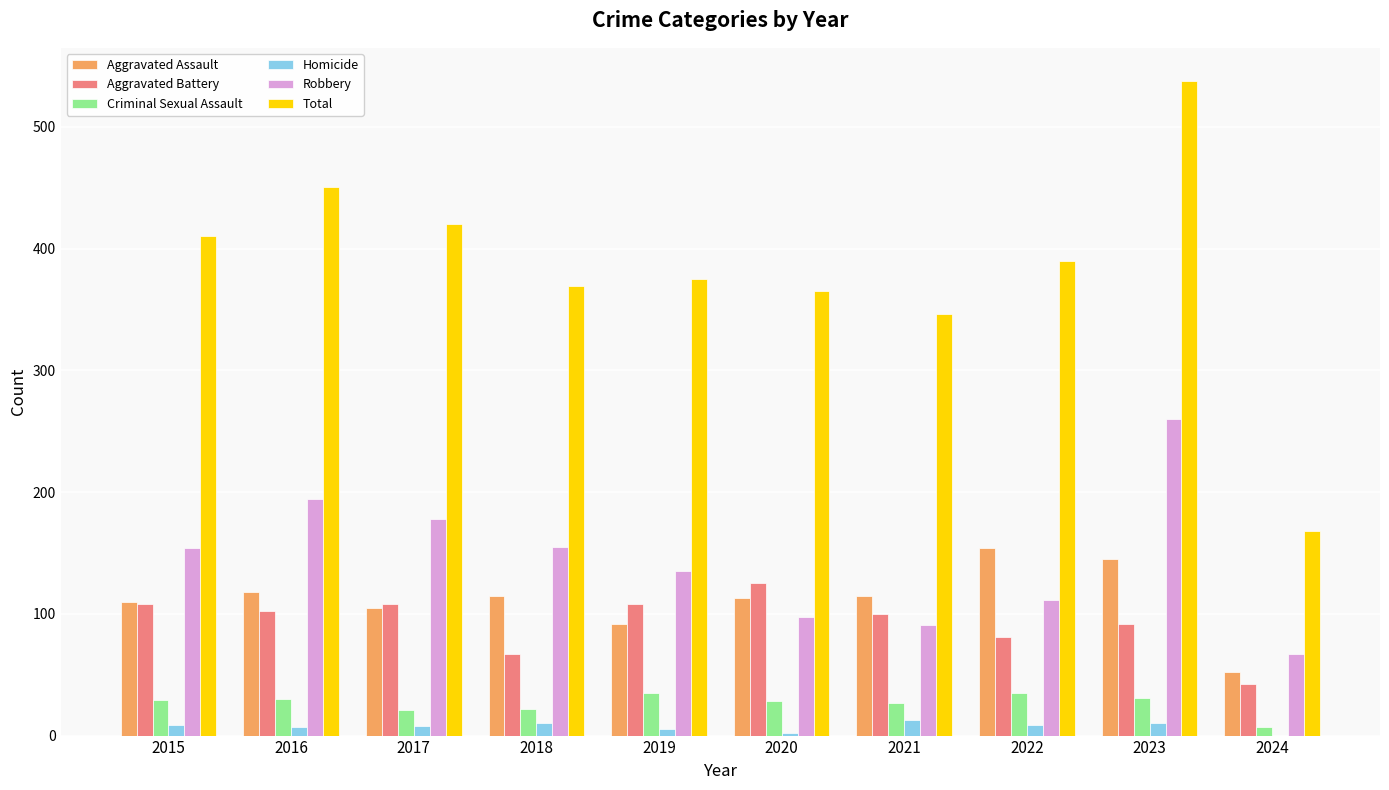

Are the bars horizontal?

No